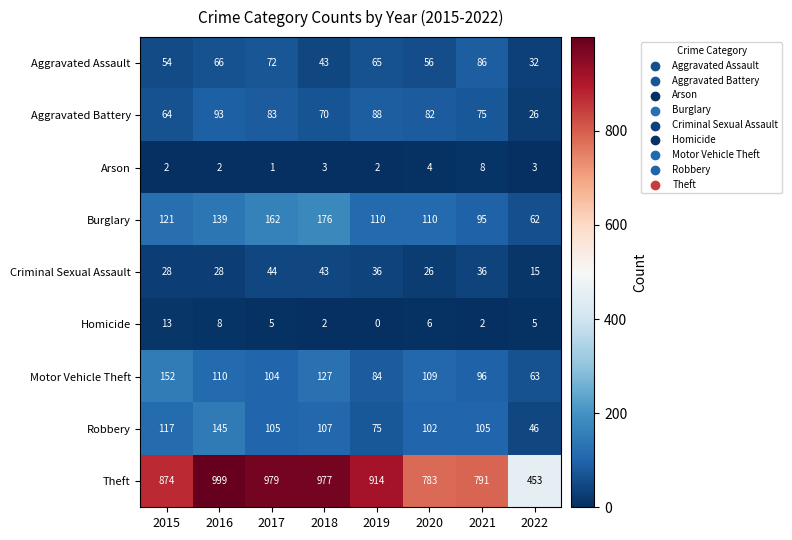

What is the lowest value of the Aggravated Assault series?

32